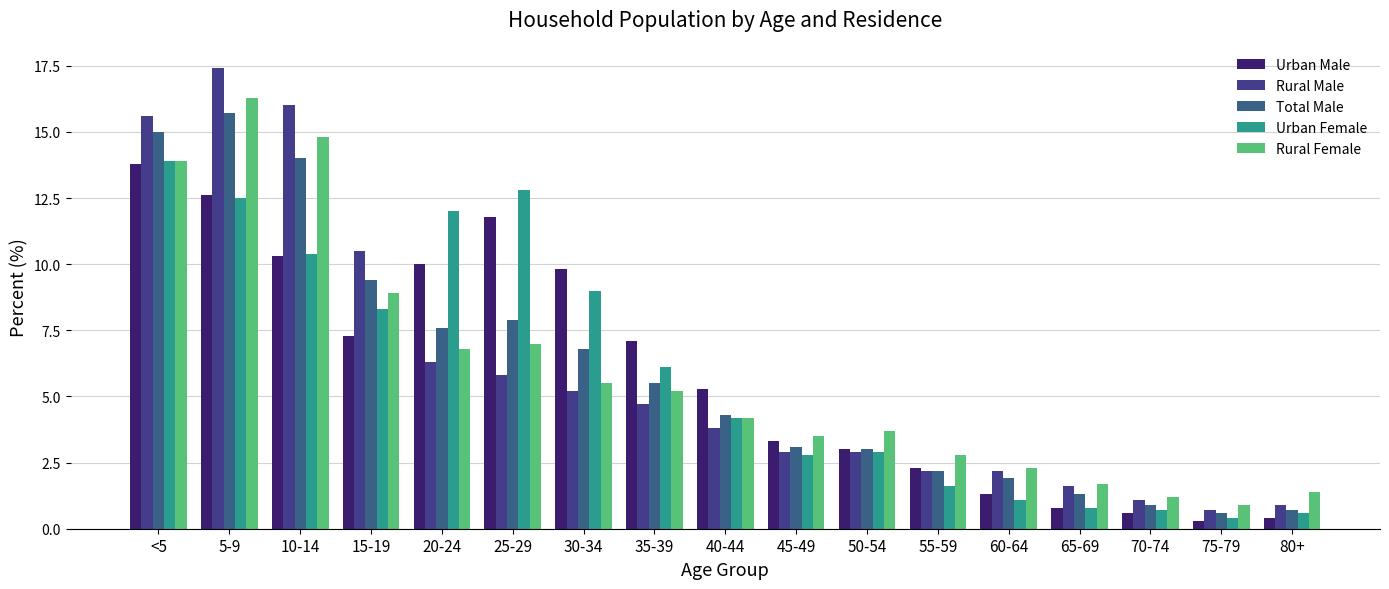

Rank the series at 40-44 from lowest to highest value.

Rural Male, Urban Female, Rural Female, Total Male, Urban Male